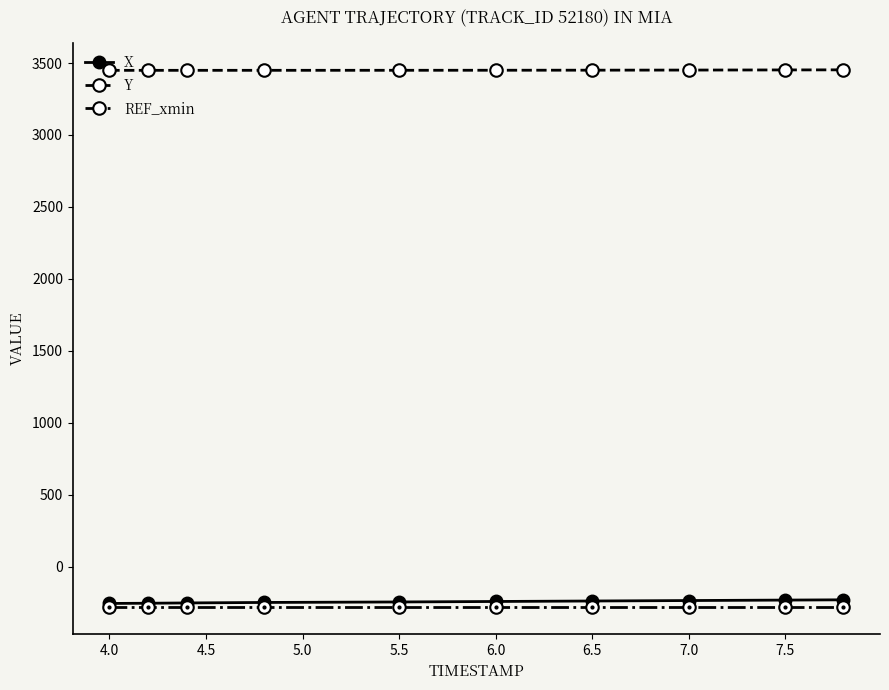

What is the value of the REF_xmin point at the 8th from the left?

-284.0